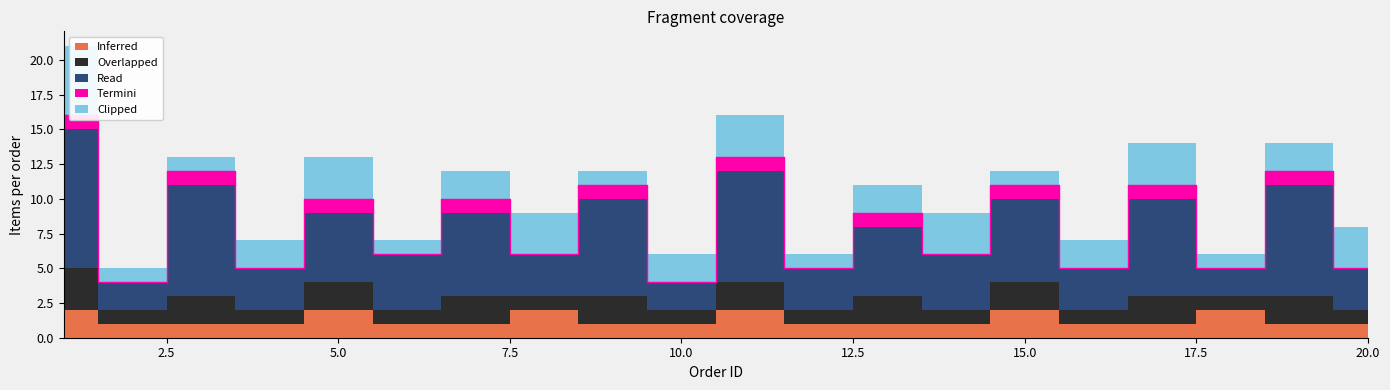

Does the chart have visible grid lines?

No